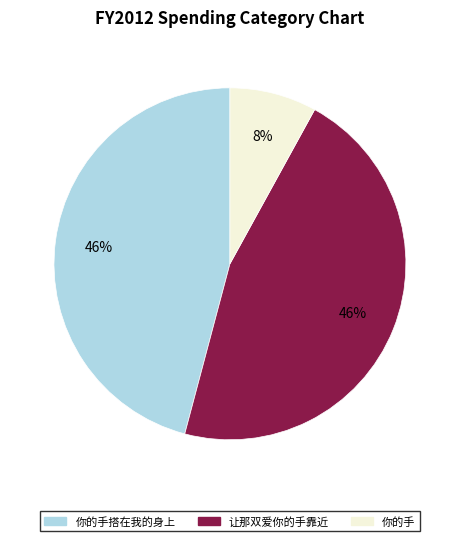

Count the number of slices in the pie.

3